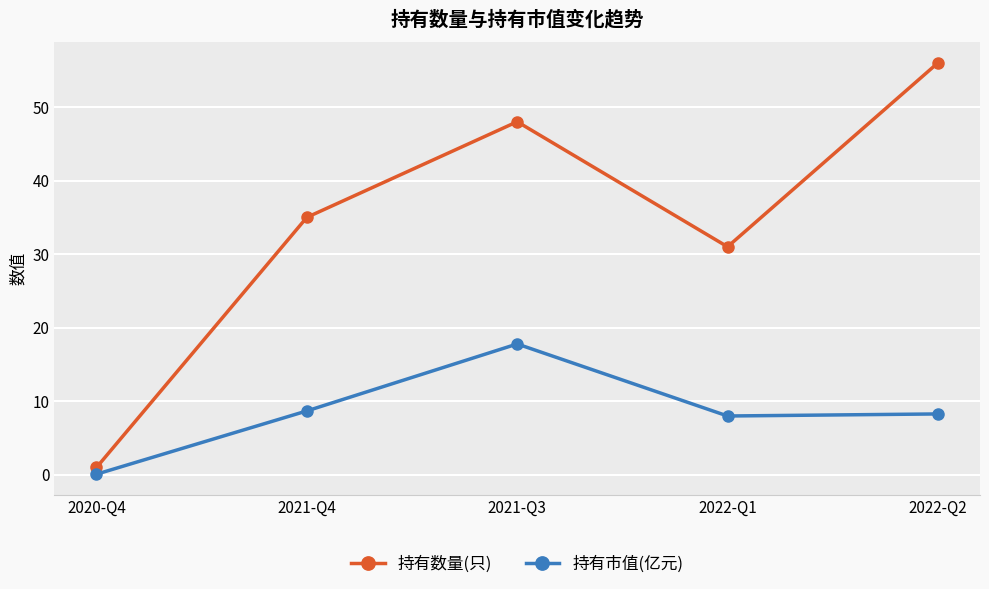

How many series are shown in this chart?

2